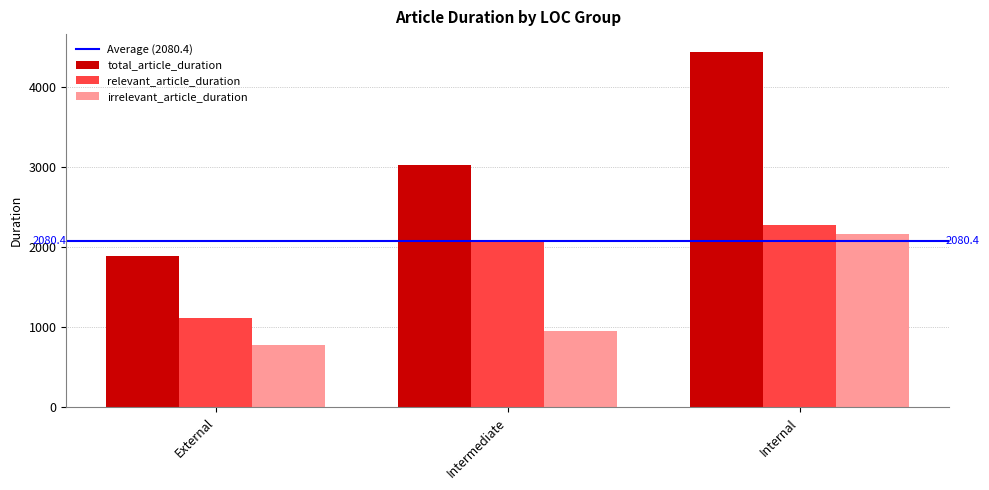

What is the maximum value shown in the chart?

4441.7